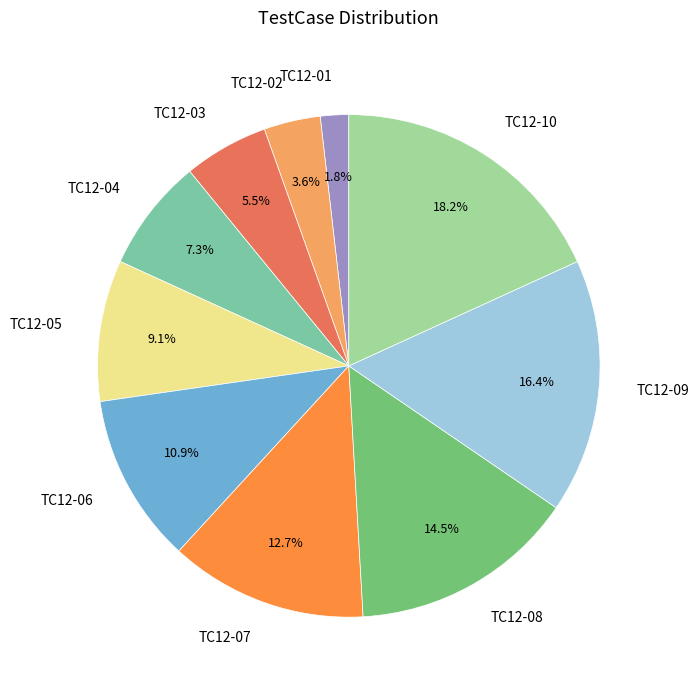

Which has a higher value, TC12-02 or TC12-06?

TC12-06